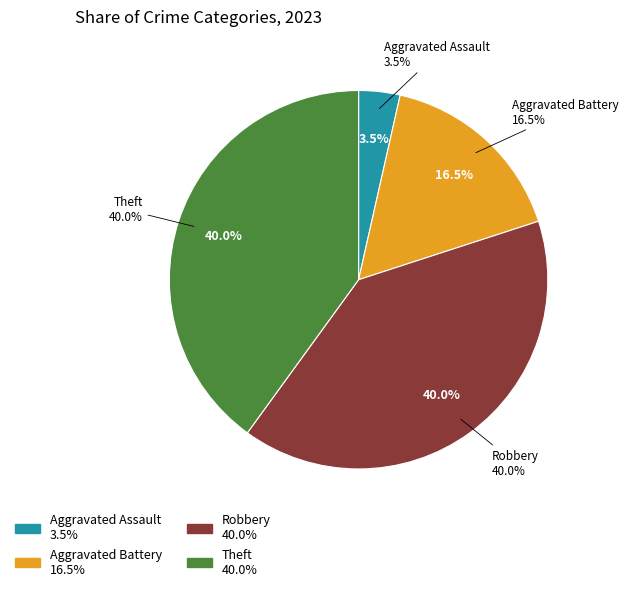

Which slice is the largest?

Robbery